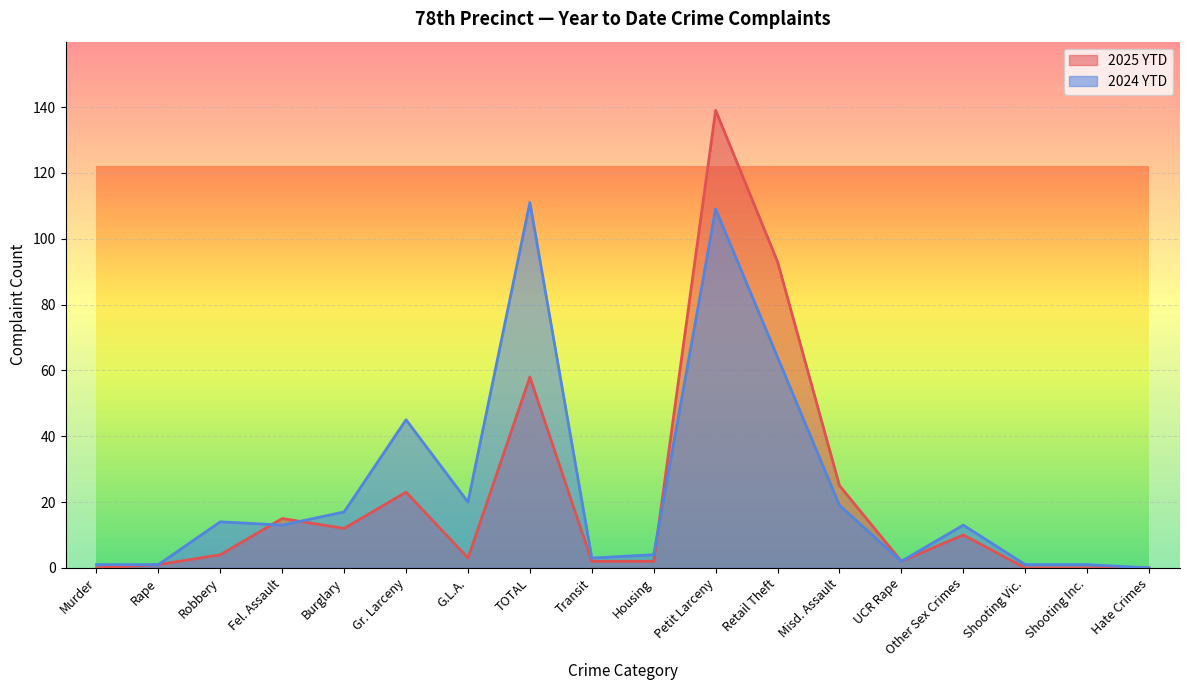

Reading left to right, list all the values displayed in this chart.

2025 YTD: 0	1	4	15	12	23	3	58	2	2	139	93	25	2	10	0	0	0
2024 YTD: 1	1	14	13	17	45	20	111	3	4	109	64	19	2	13	1	1	0